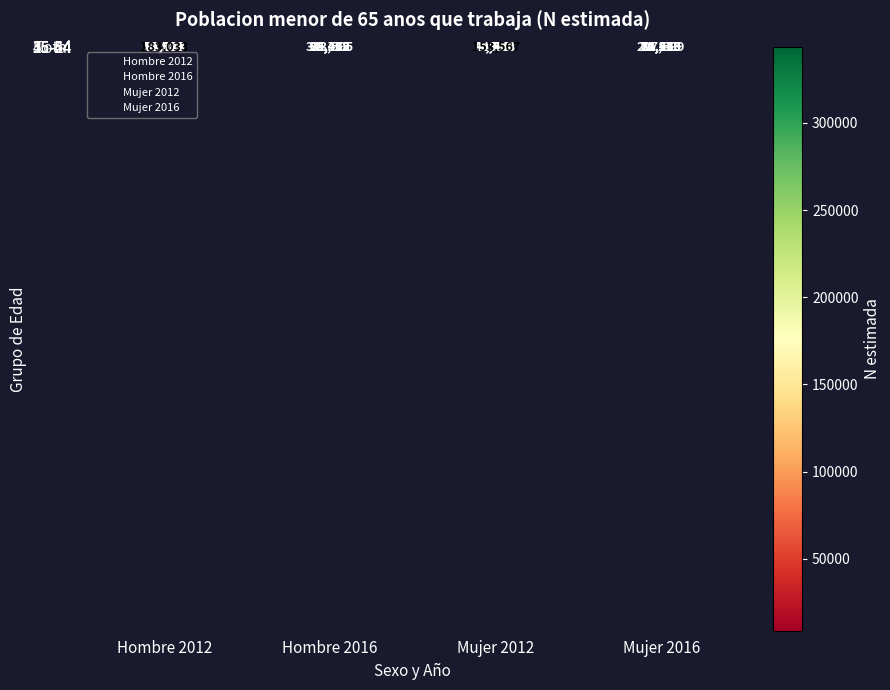

Is it true that 35-44 equals 81510 at Mujer 2016?

True